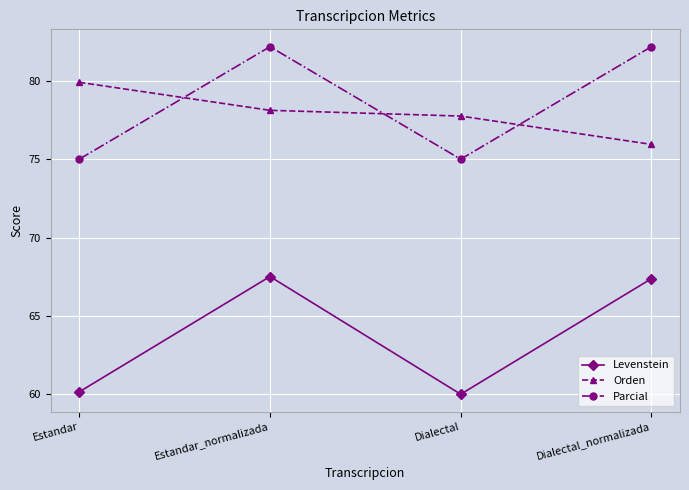

Which series changed the most between Estandar and Dialectal?

Orden